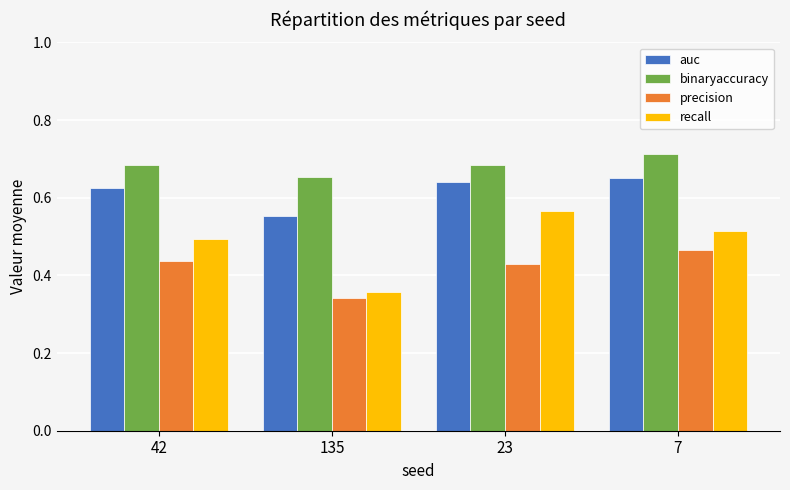

Are the bars grouped side by side (vs. stacked)?

Yes